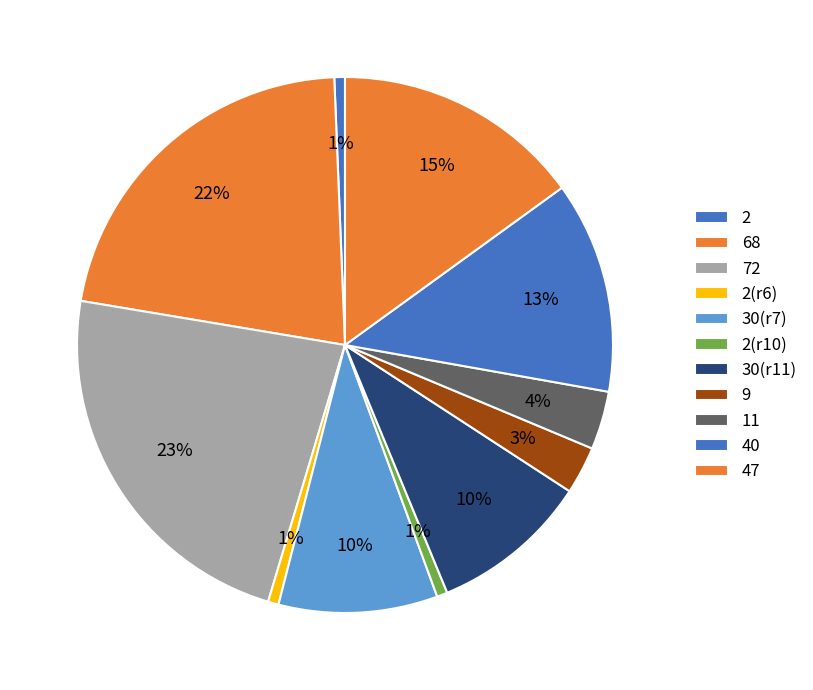

Count the number of slices in the pie.

11